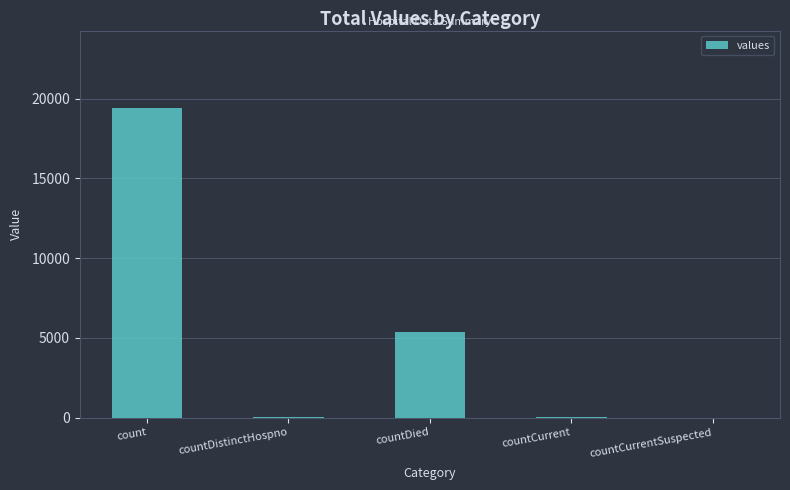

Count the number of categories in the chart.

5